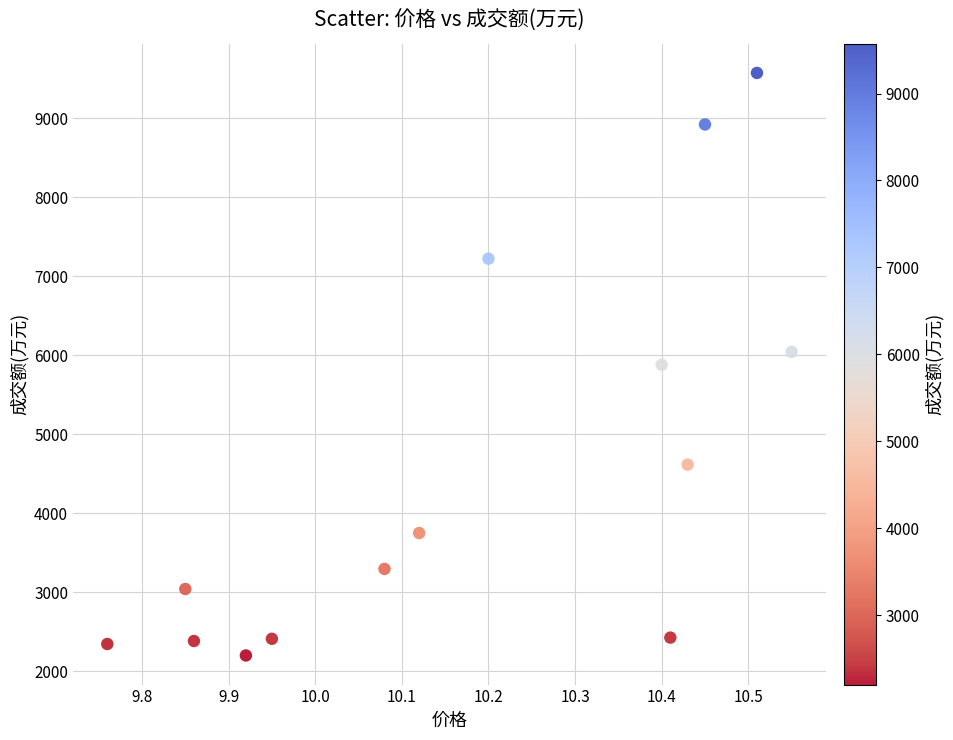

Count the number of points in this scatter plot.

14